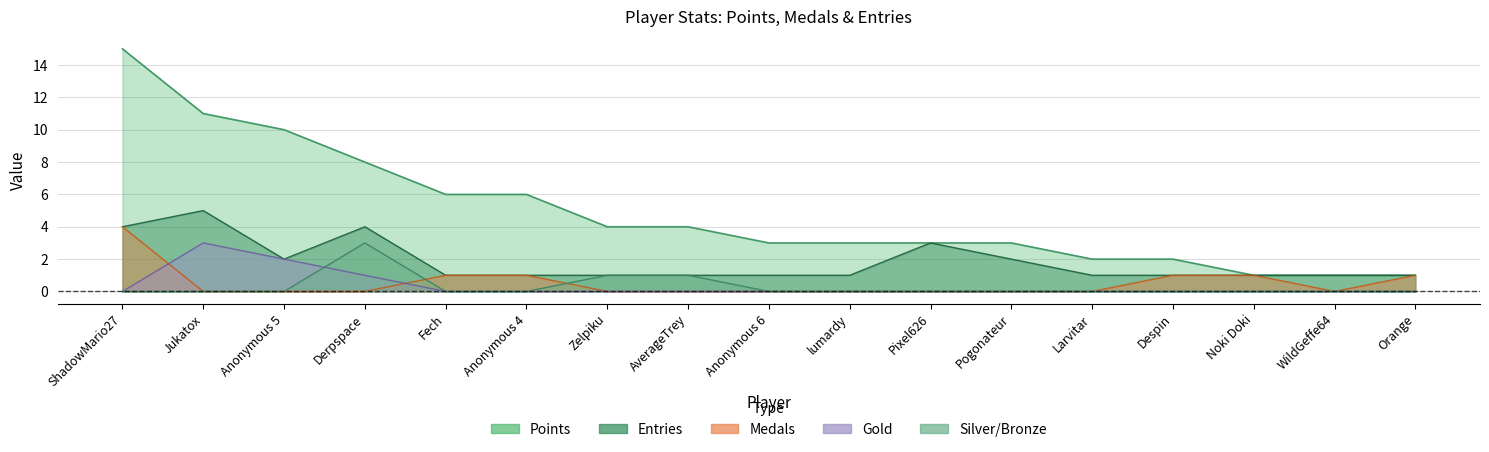

What is the maximum value for Points?

15